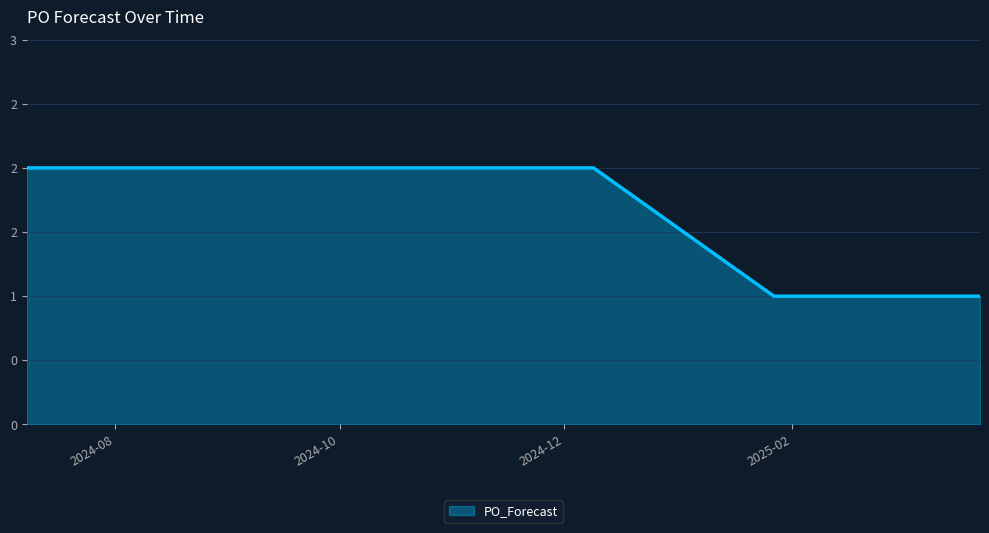

At which label is the value closest to 1?

2025-01-27